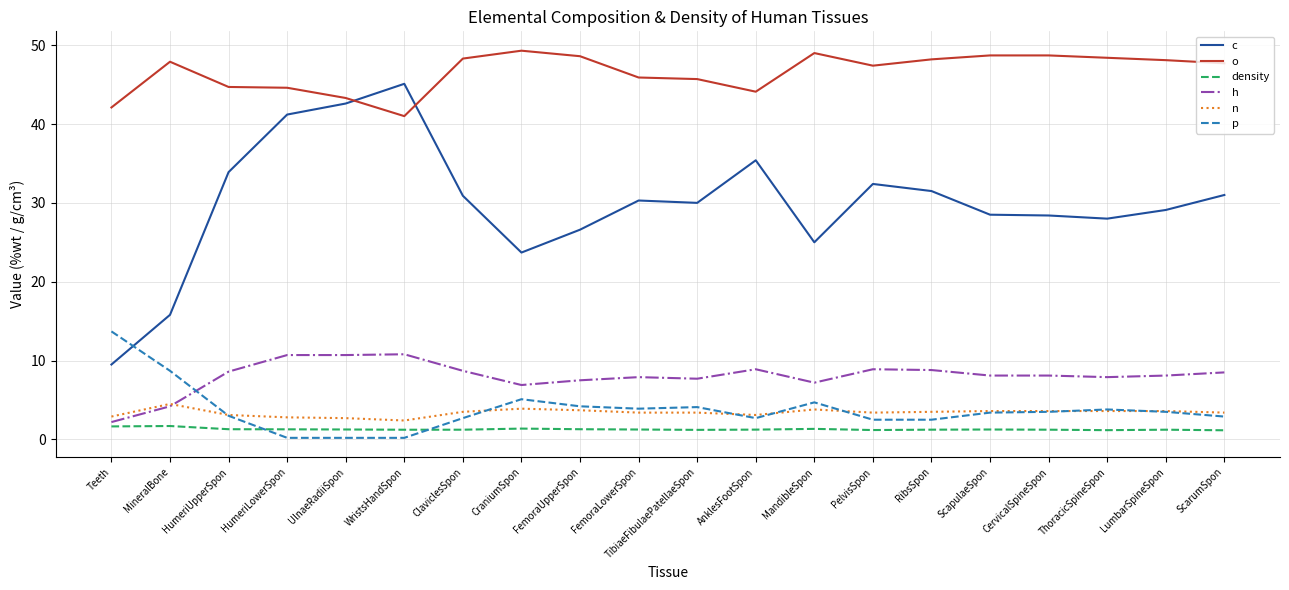

What is the maximum value for o?

49.3